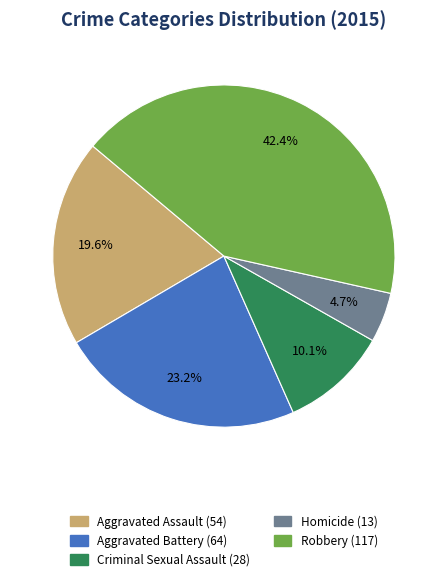

Which slice is the smallest?

Homicide